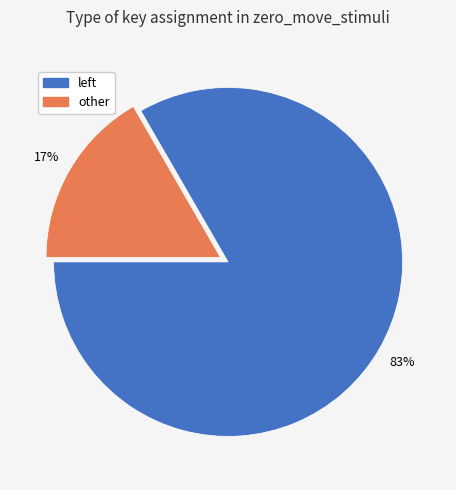

How many slices are in this pie chart?

2